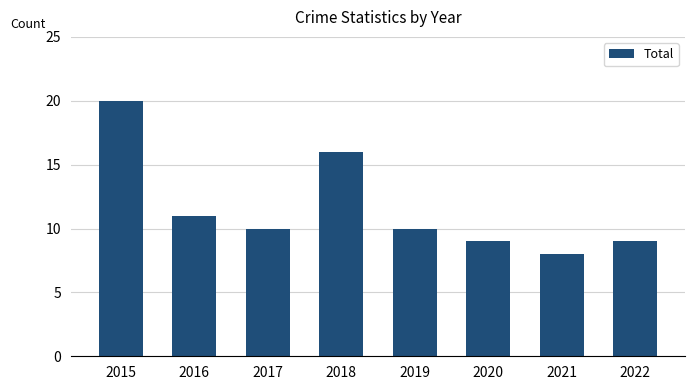

Does the chart contain stacked bars?

No